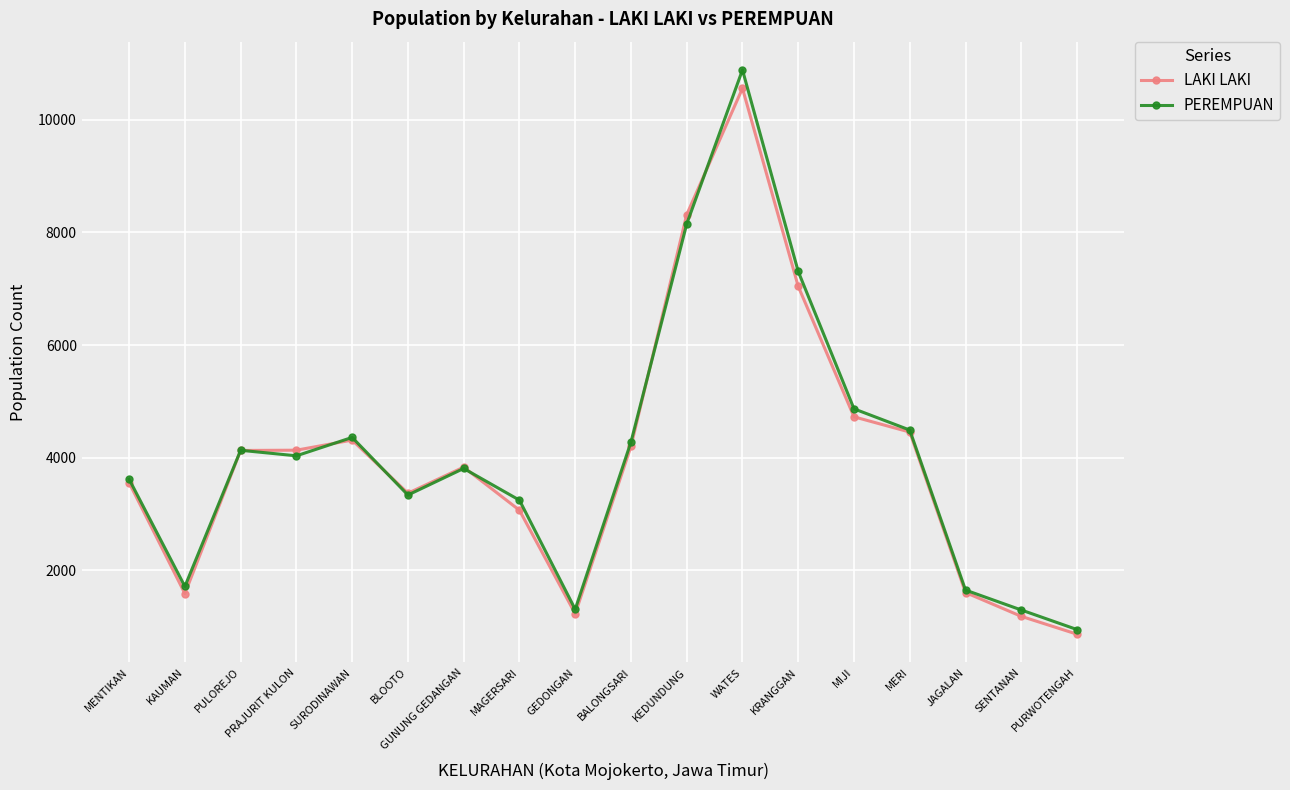

What are all the series names shown in the legend?

LAKI LAKI, PEREMPUAN